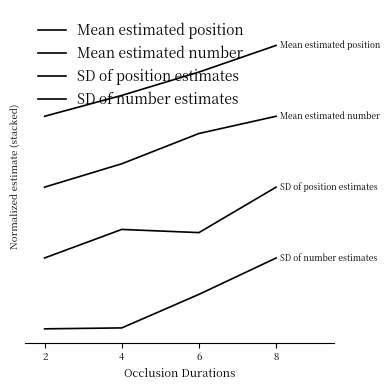

What is the sum of the Mean estimated number values at 4 and 2?

2.3